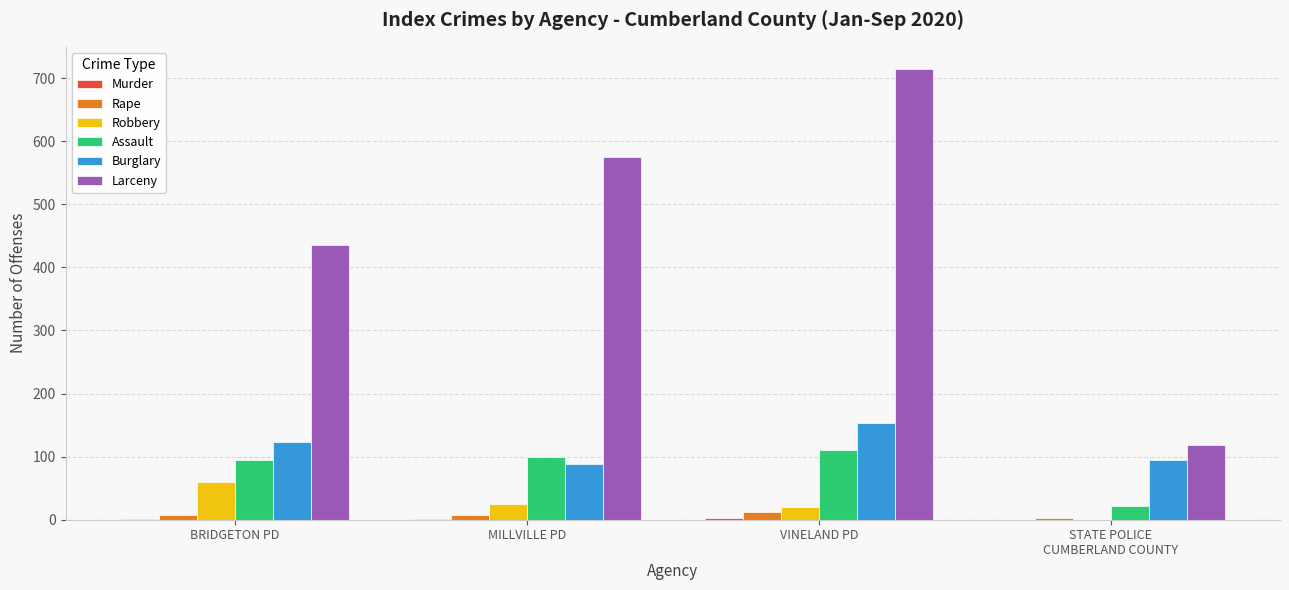

What is the maximum value for Robbery?

60